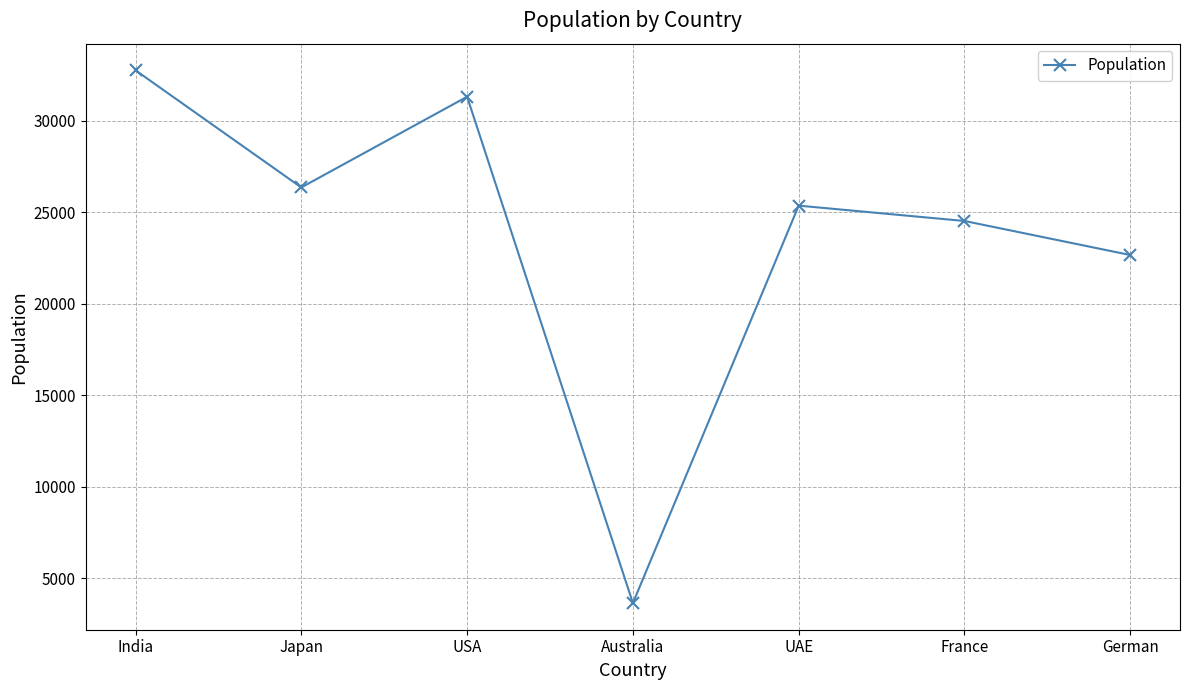

At which category does the data reach its first local valley?

Japan